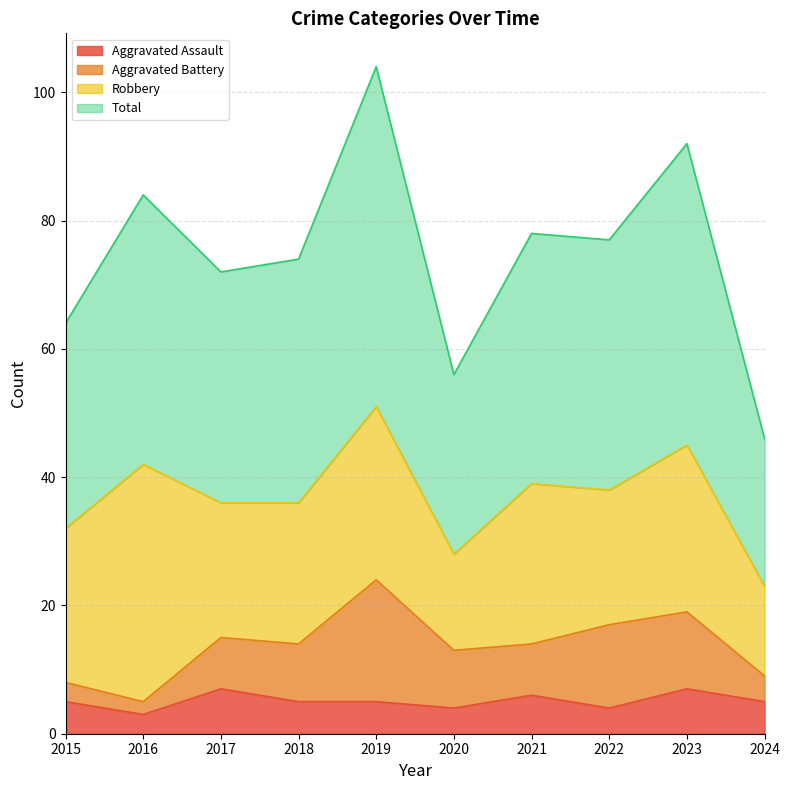

What are all the series names shown in the legend?

Aggravated Assault, Aggravated Battery, Robbery, Total